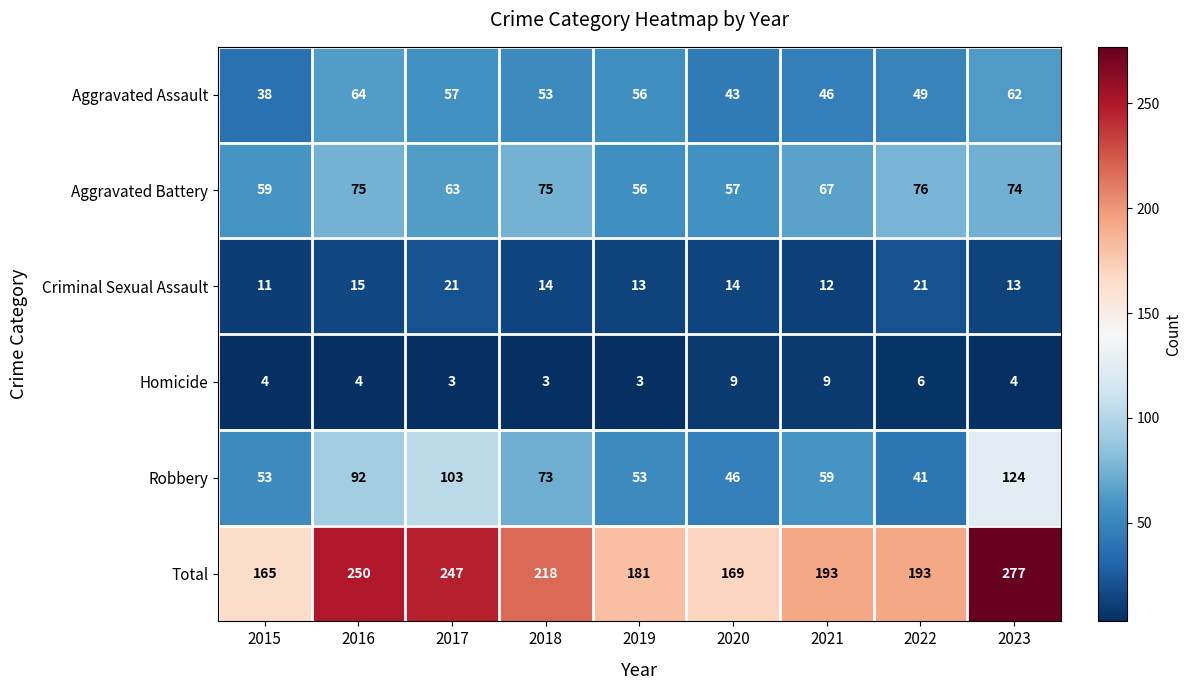

What is the sum of all Robbery values?

644